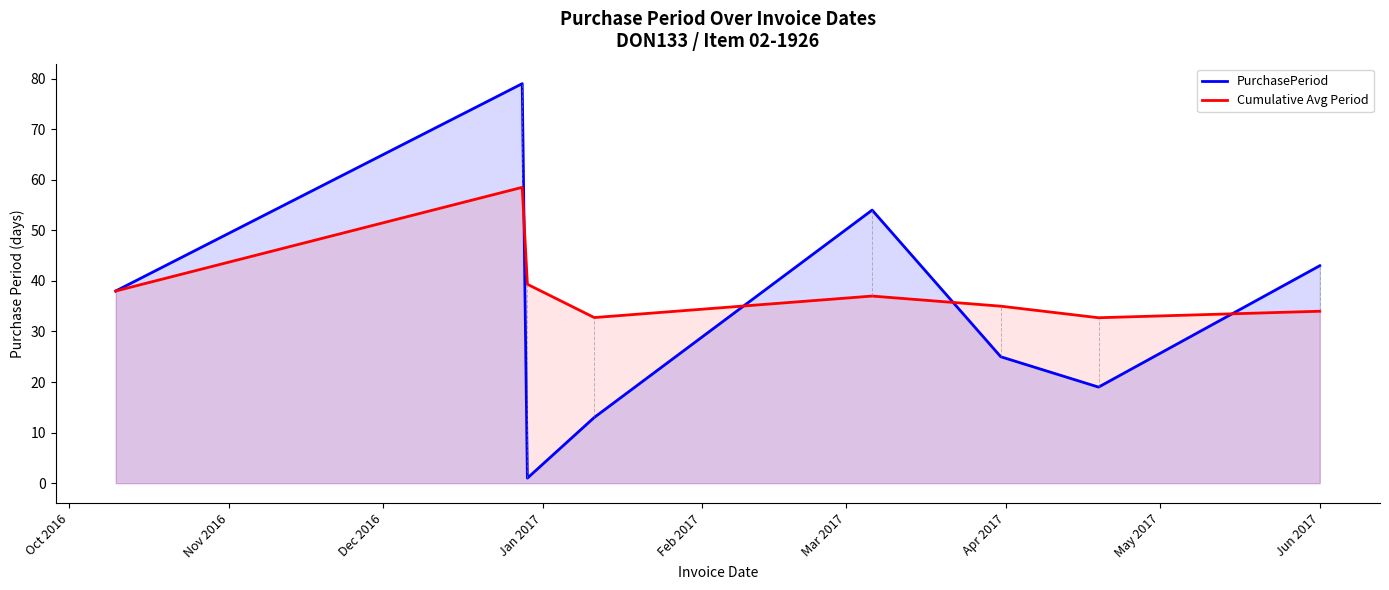

Which series has the largest total across all categories?

Cumulative Avg Period